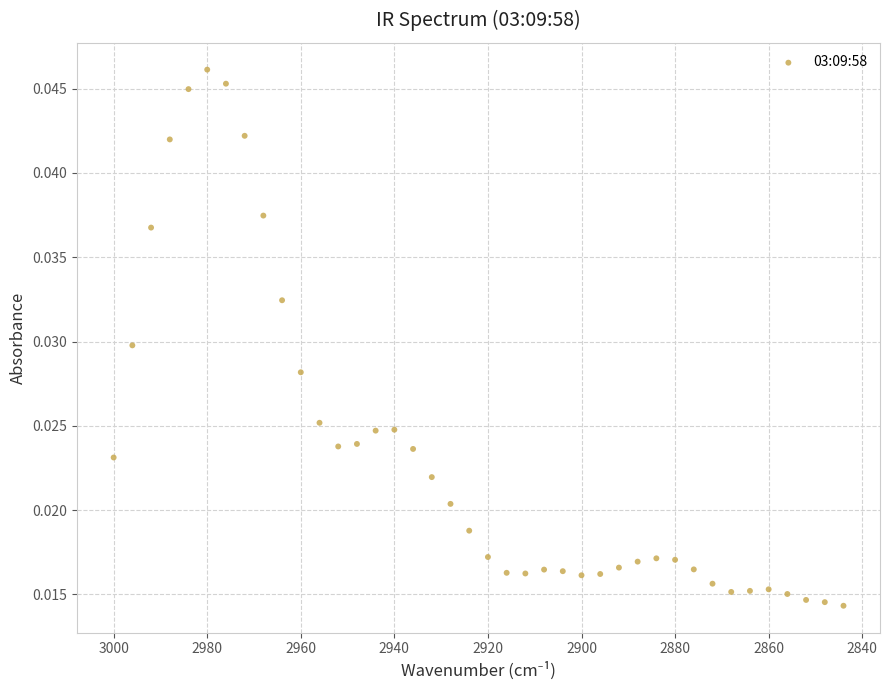

What is the range of X values (max minus min)?

156.0